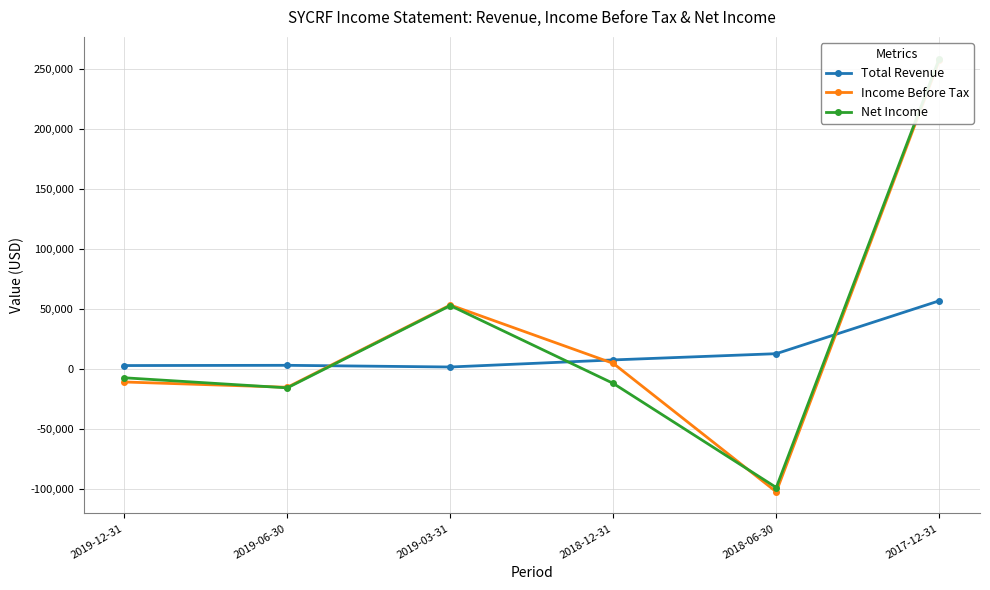

How many lines are shown in the chart?

3